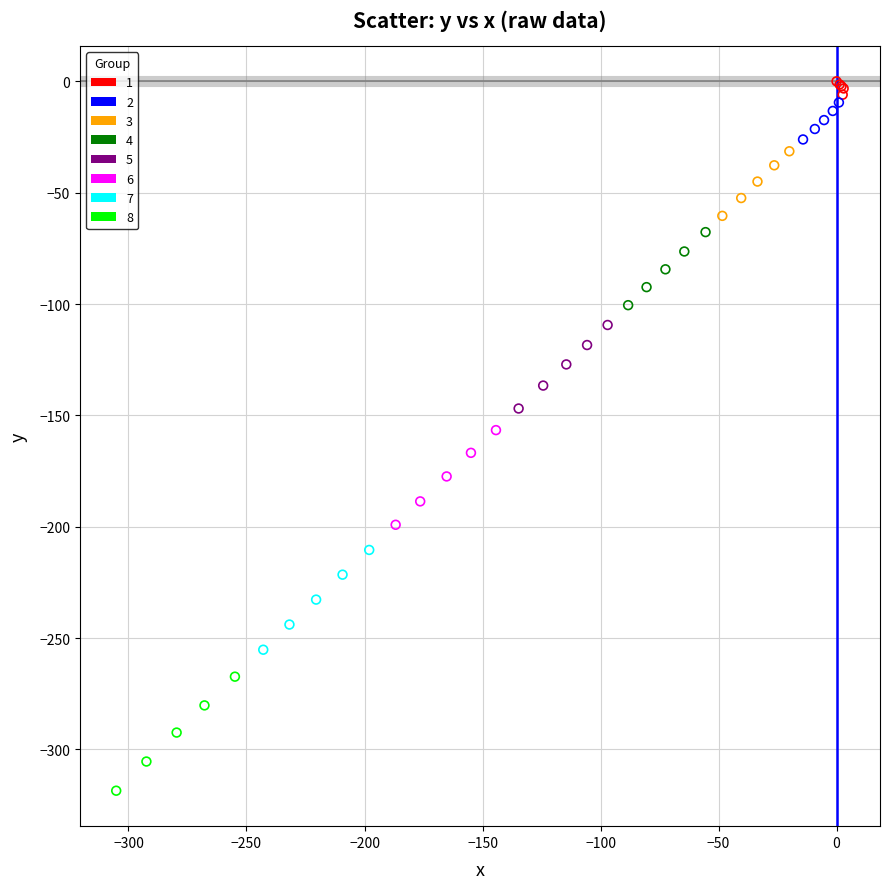

Which series contains the lowest Y value?

8